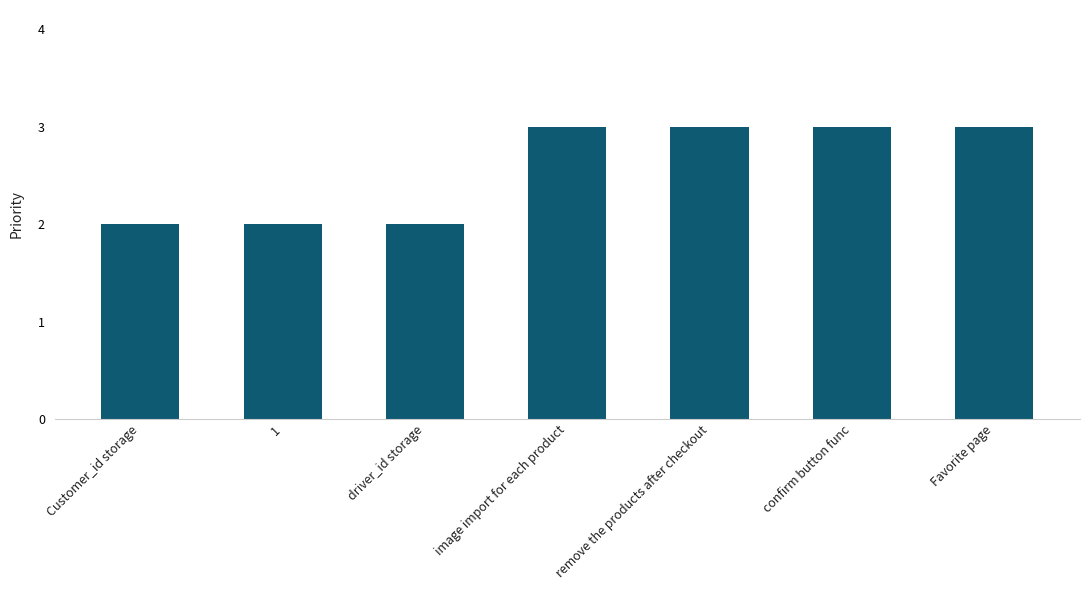

Reading left to right, what are all the values shown in this chart?

Customer_id storage=2	1=2	driver_id storage=2	image import for each product=3	remove the products after checkout=3	confirm button func=3	Favorite page=3